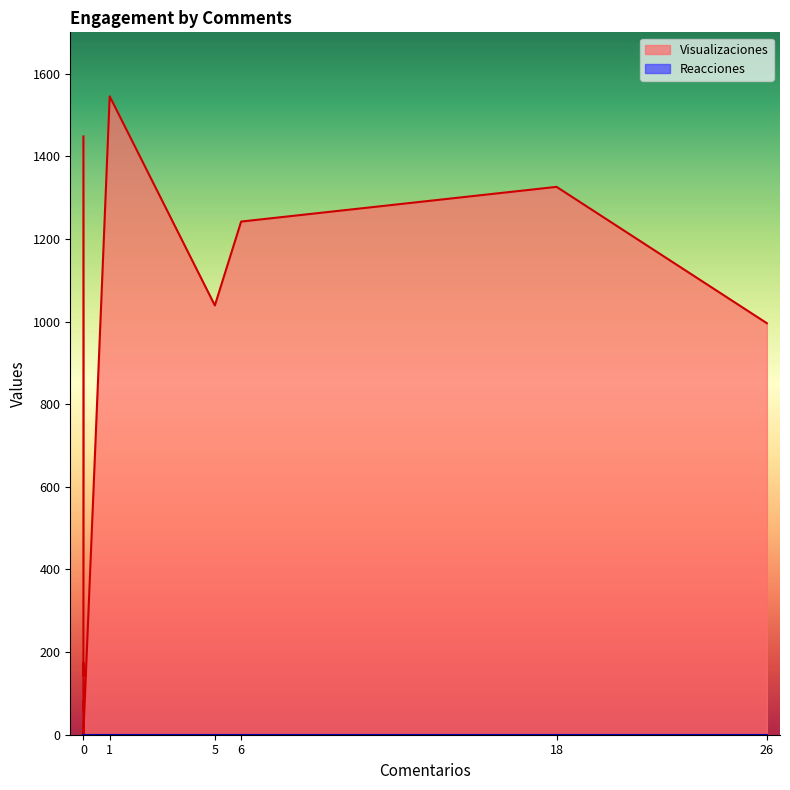

Which series has the largest total across all categories?

Visualizaciones